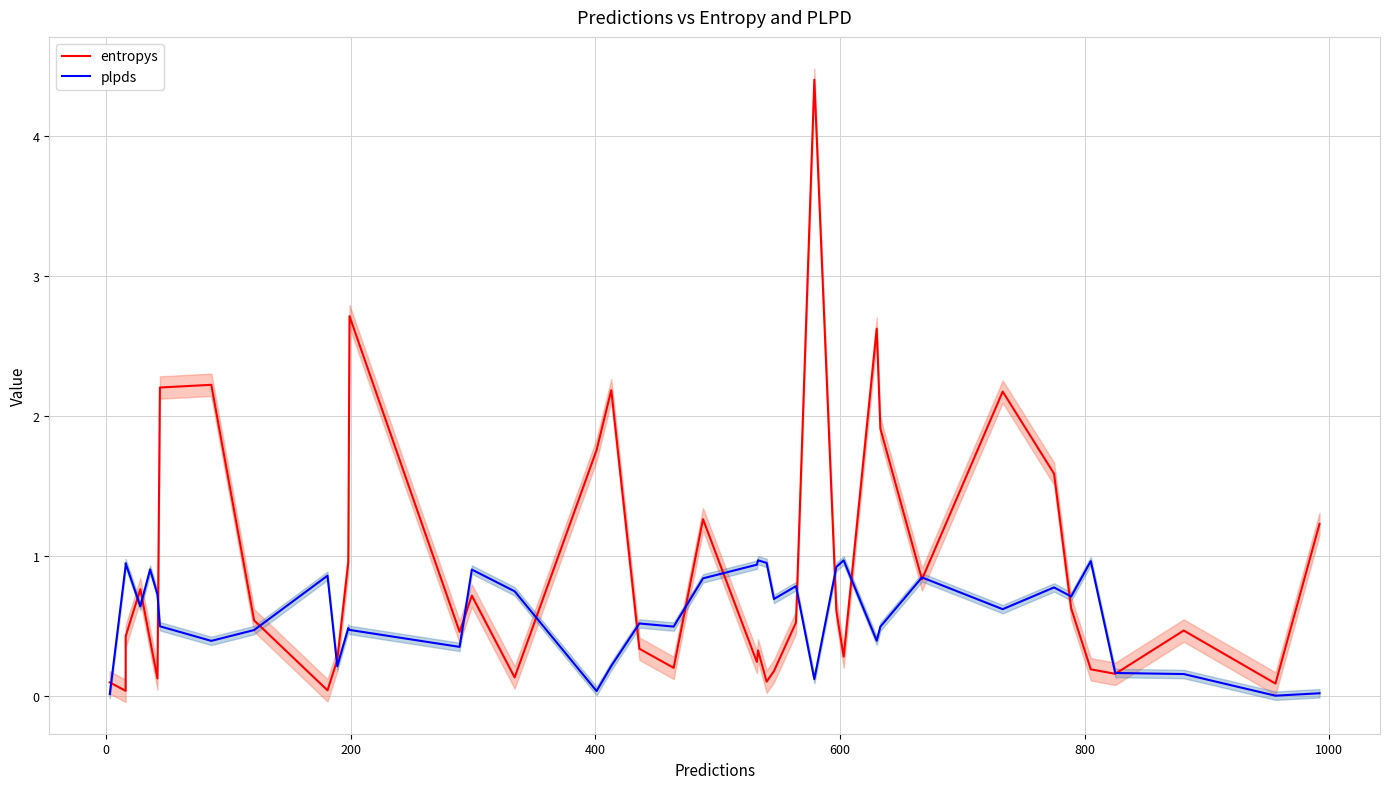

Does the chart display data point markers on the line(s)?

No